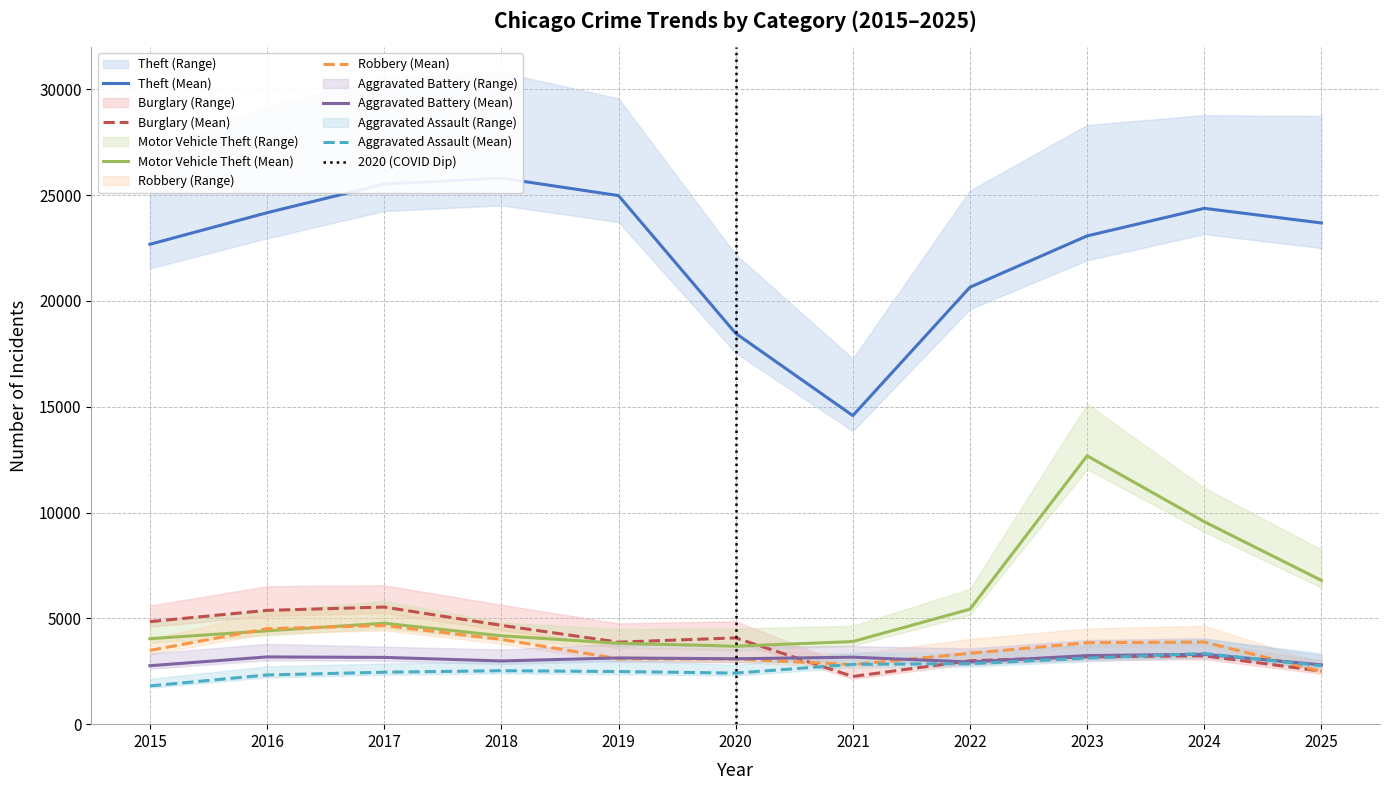

True or false: Robbery and Burglary intersect in this chart.

True